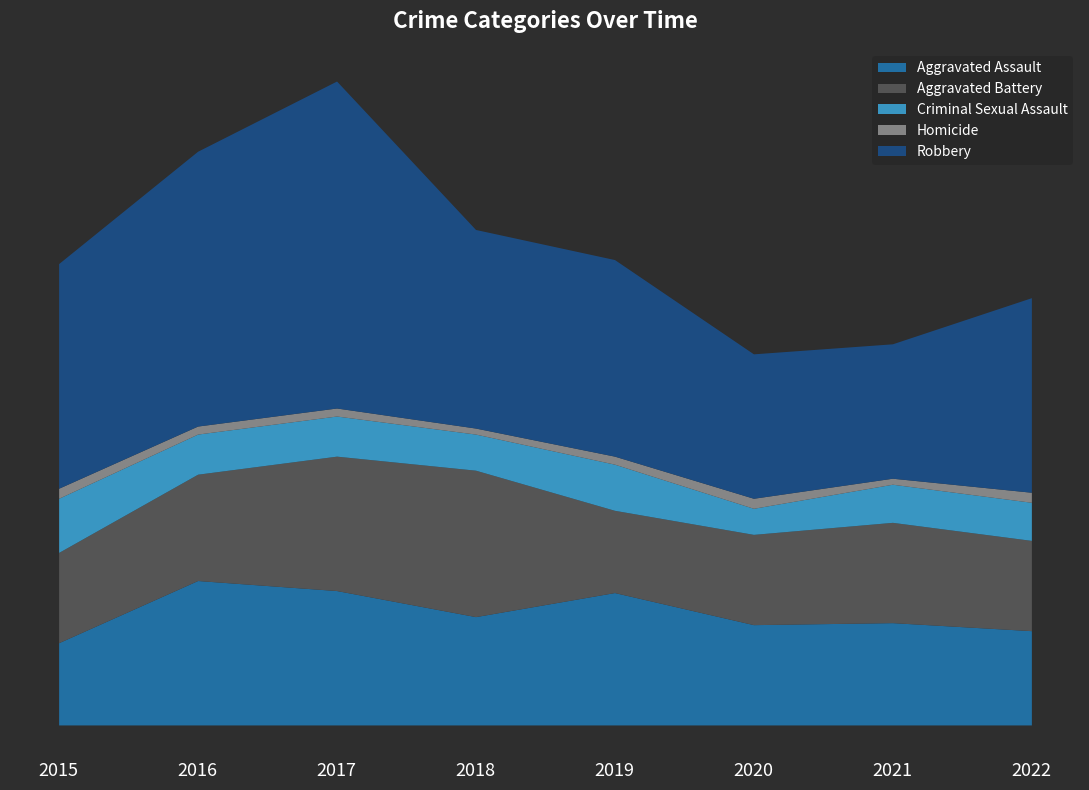

What is the maximum value shown in the chart?

163